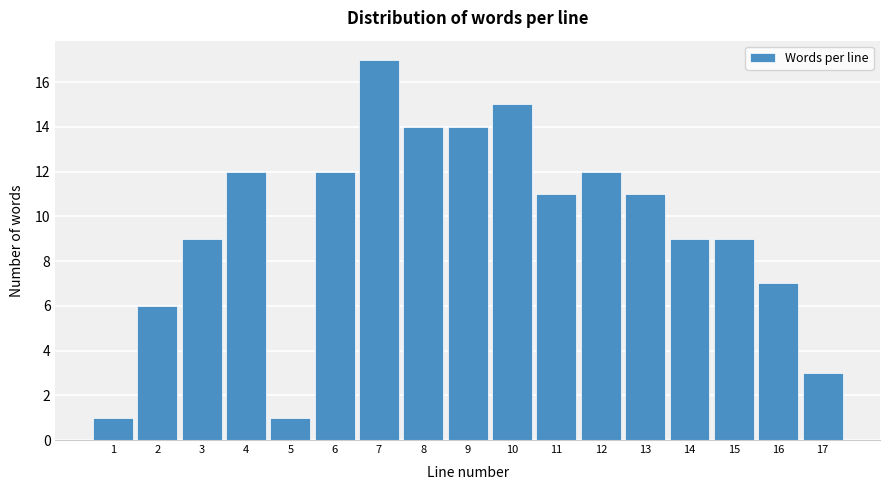

Reading left to right, extract all data points from this chart.

1=1	2=6	3=9	4=12	5=1	6=12	7=17	8=14	9=14	10=15	11=11	12=12	13=11	14=9	15=9	16=7	17=3